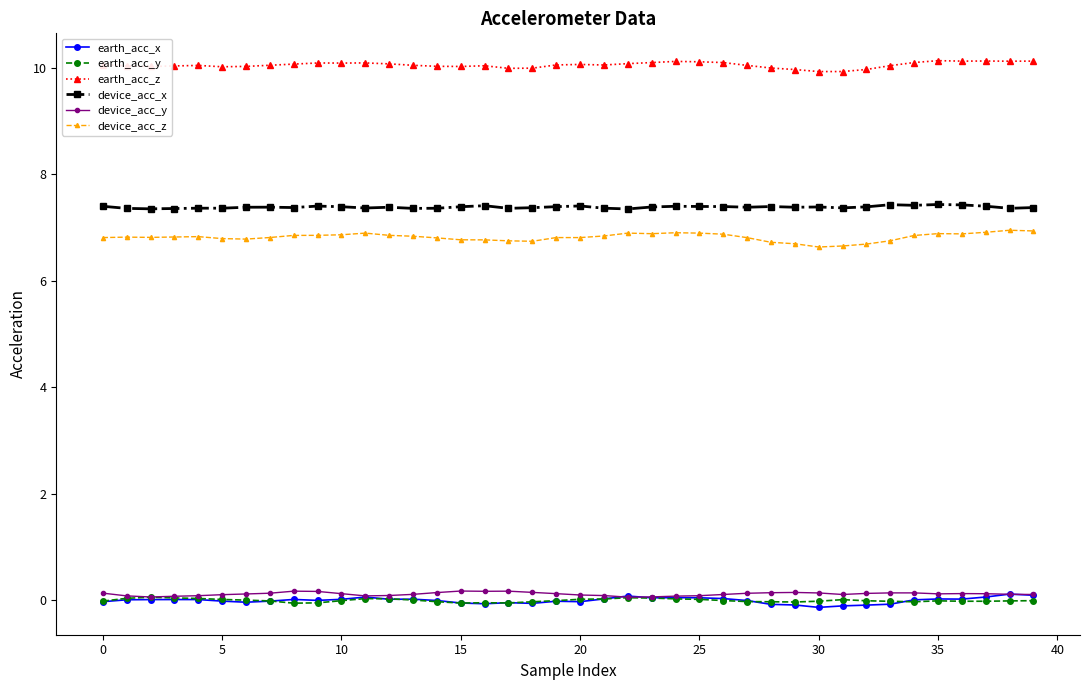

Which series has the largest total across all categories?

earth_acc_z